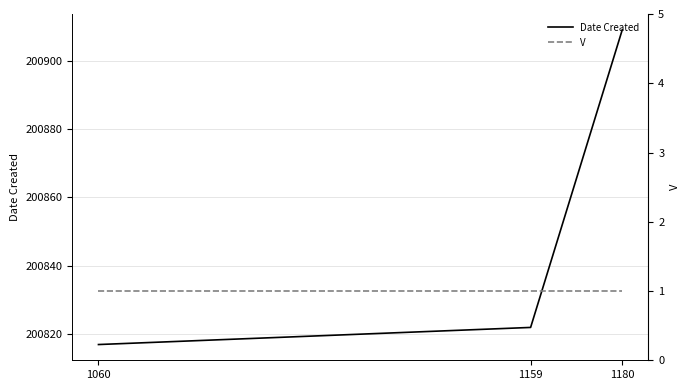

What are all the series names shown in the legend?

Date Created, V